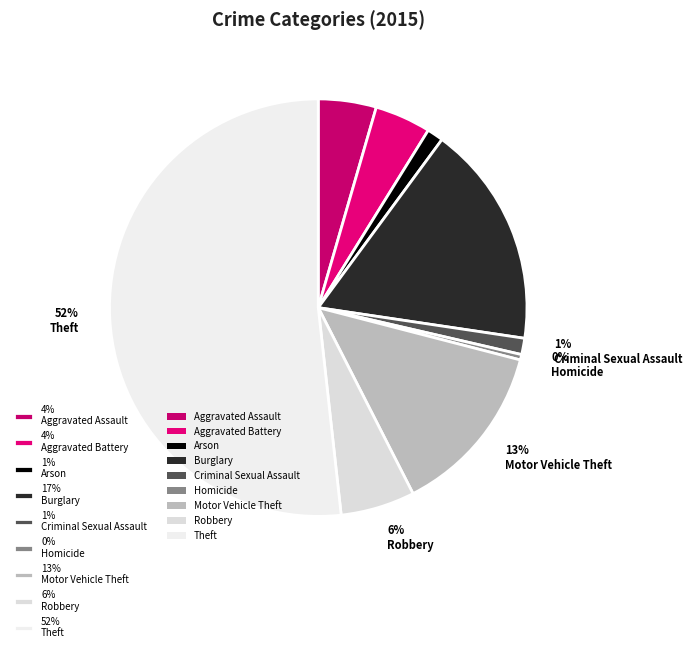

Which has a higher value, 13% Motor Vehicle Theft or 6% Robbery?

13% Motor Vehicle Theft